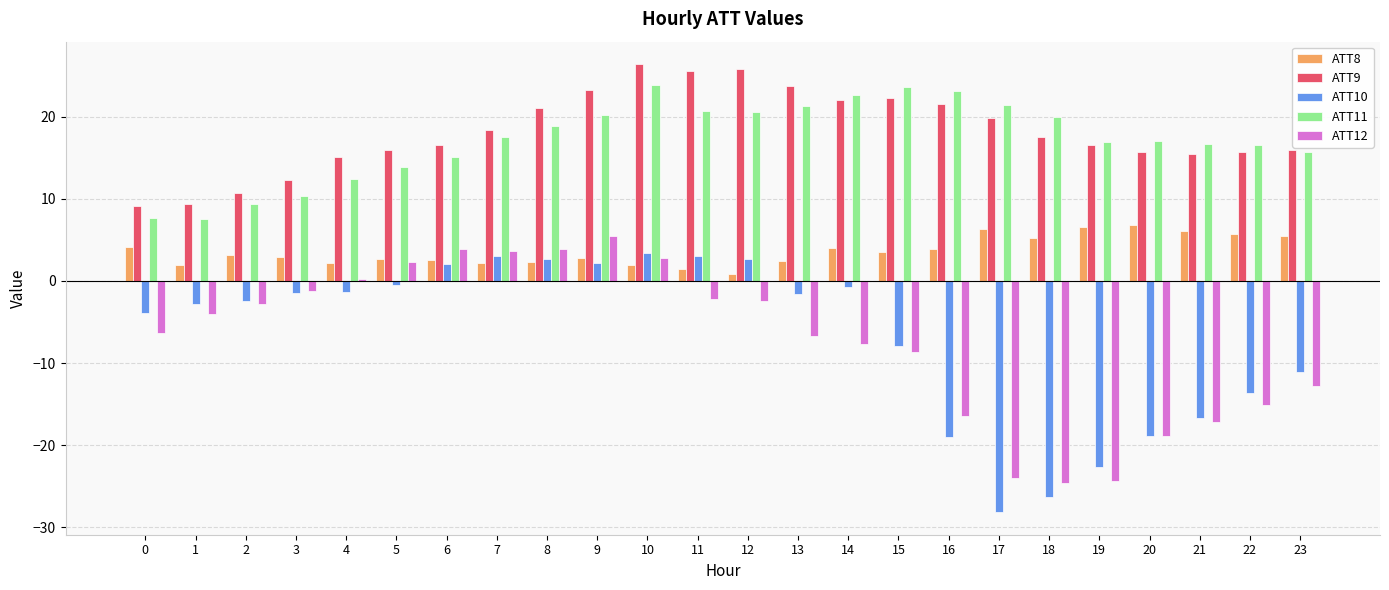

Is the value of ATT11 at 4 greater than the value of ATT9 at 2?

Yes